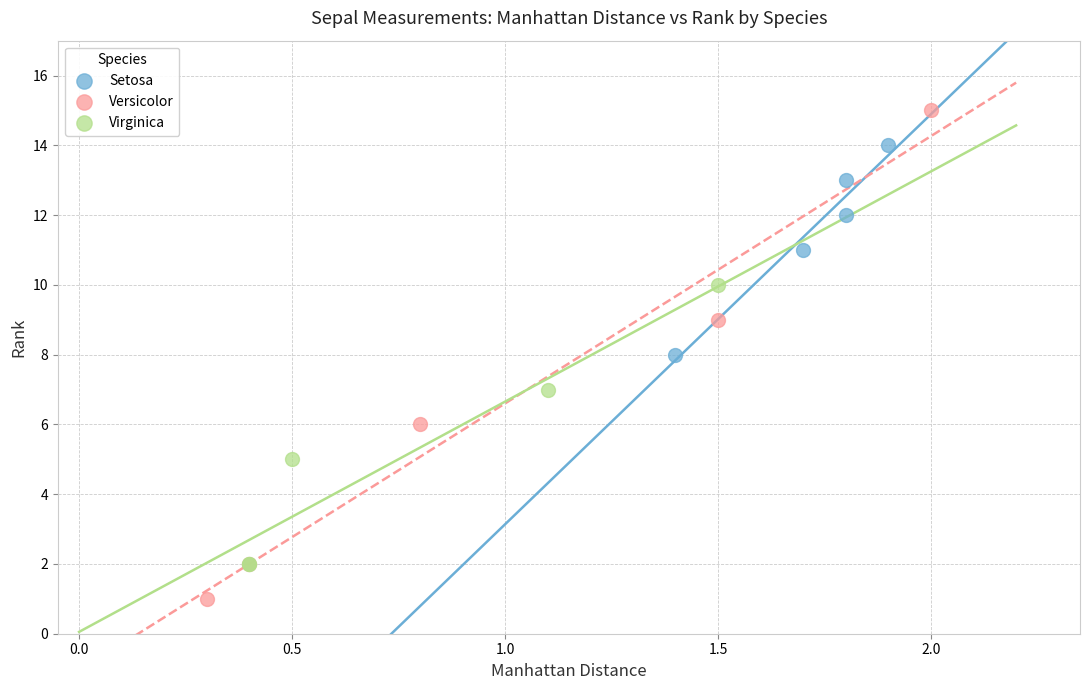

Which series reaches the minimum Y coordinate?

Versicolor